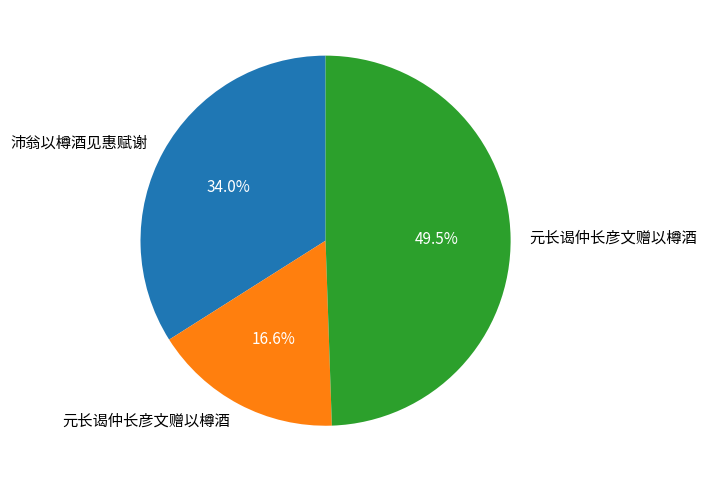

To the nearest percent, what is the average slice percentage?

33%